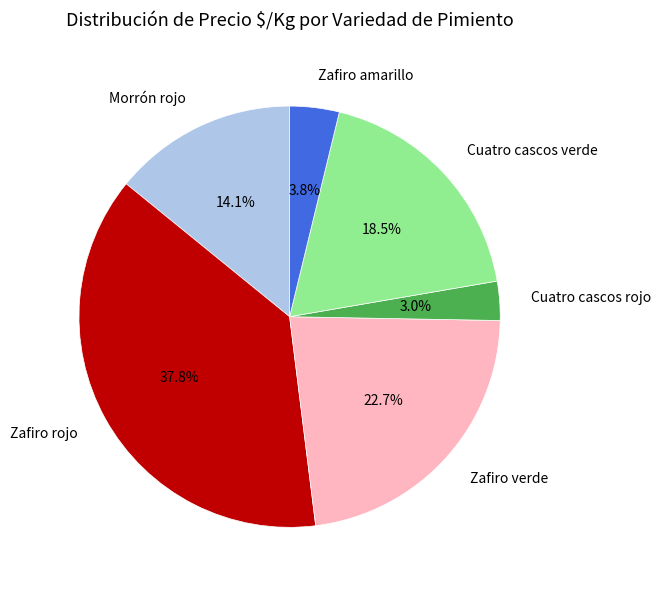

How much of the chart is everything except Zafiro verde?

77.3%